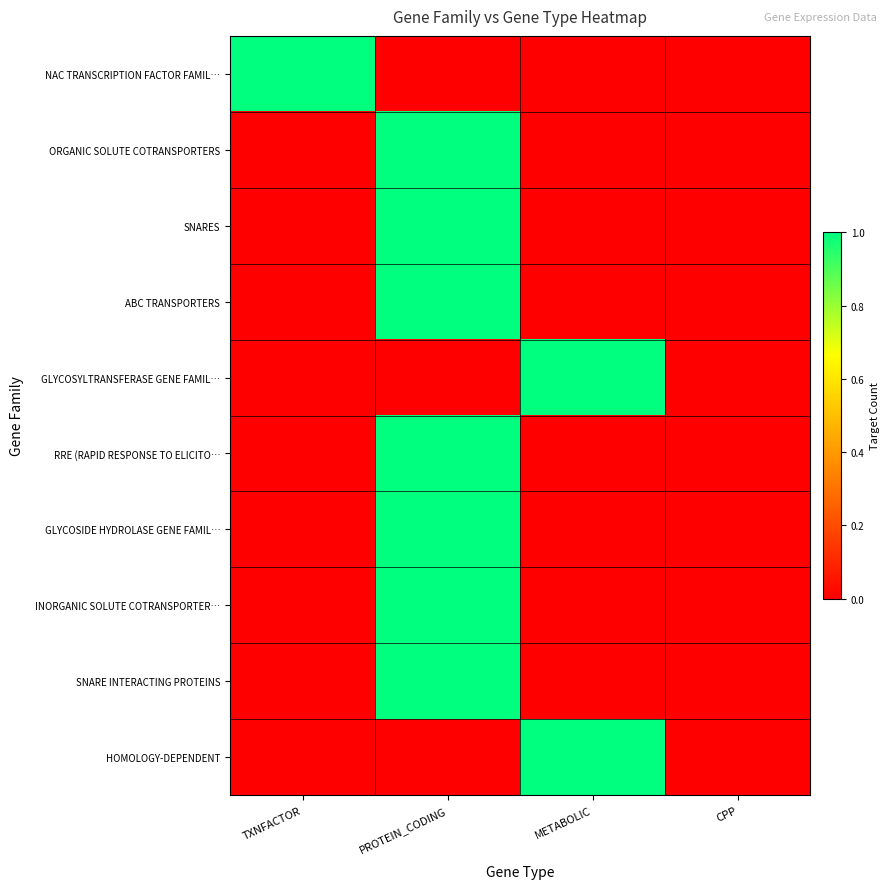

Which series changed the most between METABOLIC and CPP?

GLYCOSYLTRANSFERASE GENE FAMIL…